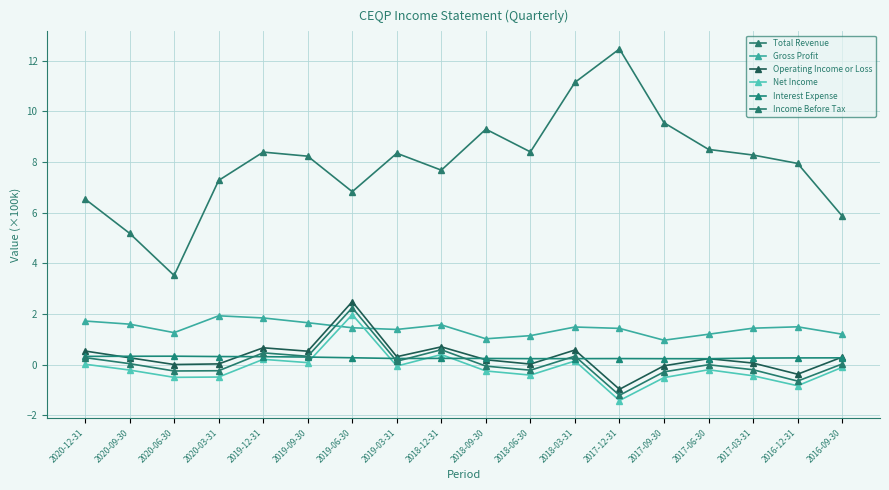

Which series changed the most between 2019-06-30 and 2017-09-30?

Total Revenue